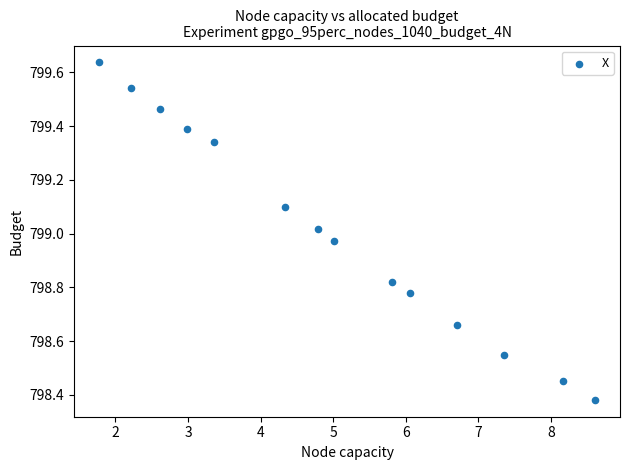

What is the range of X values (max minus min)?

6.8